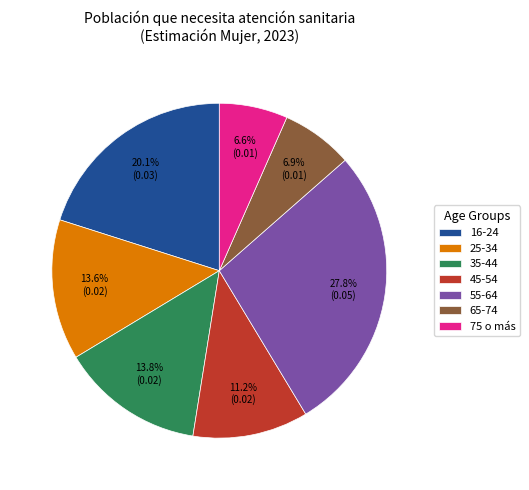

How many segments does this pie chart have?

7